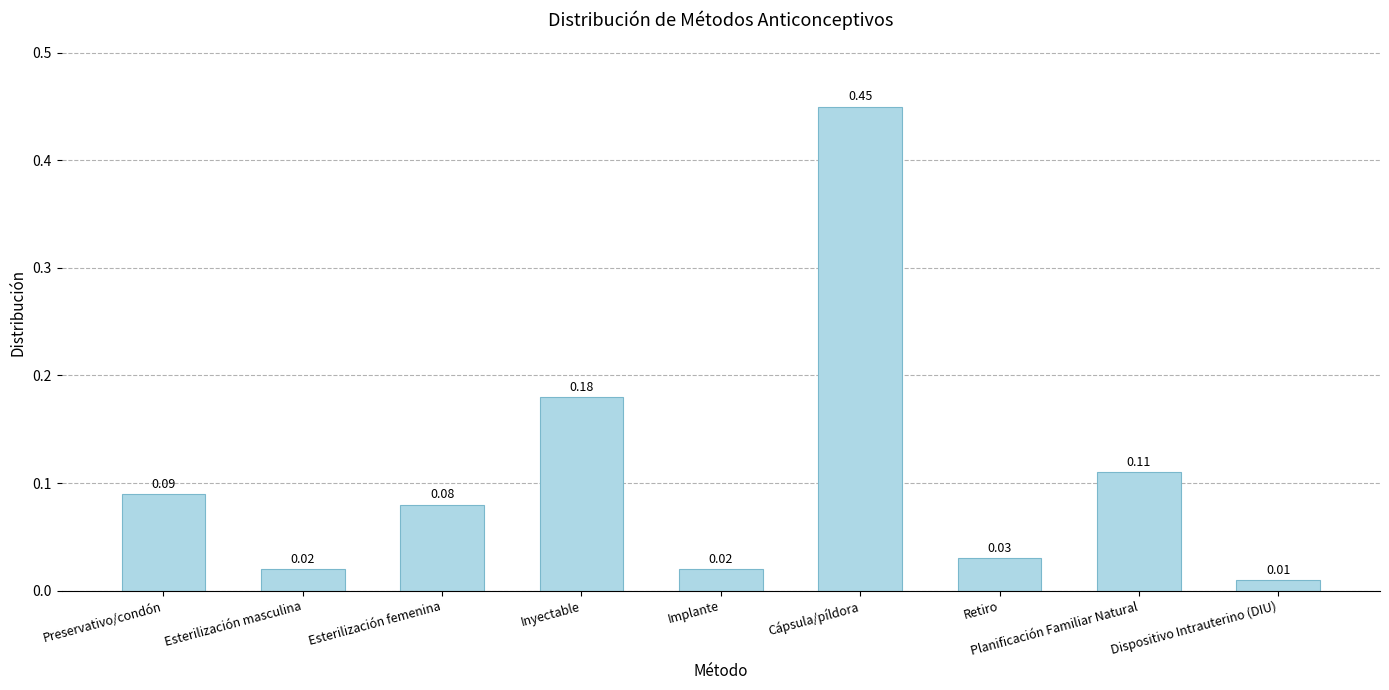

What is the sum of all values?

1.0